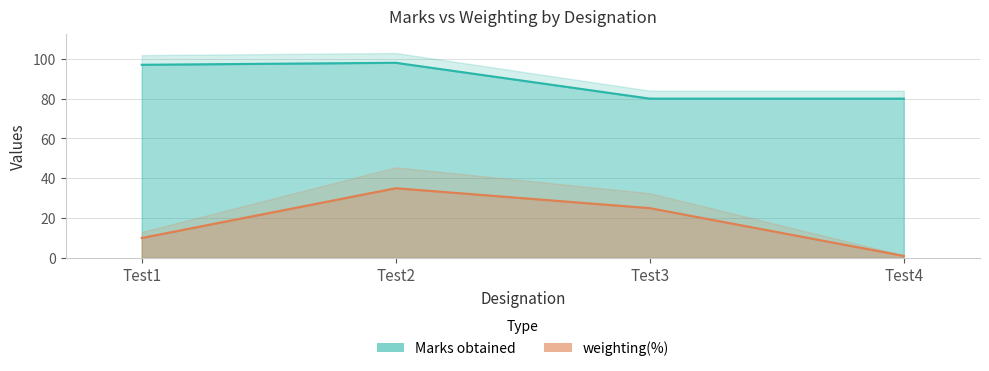

What is the approximate value of weighting(%) at Test2, to the nearest 5?

35